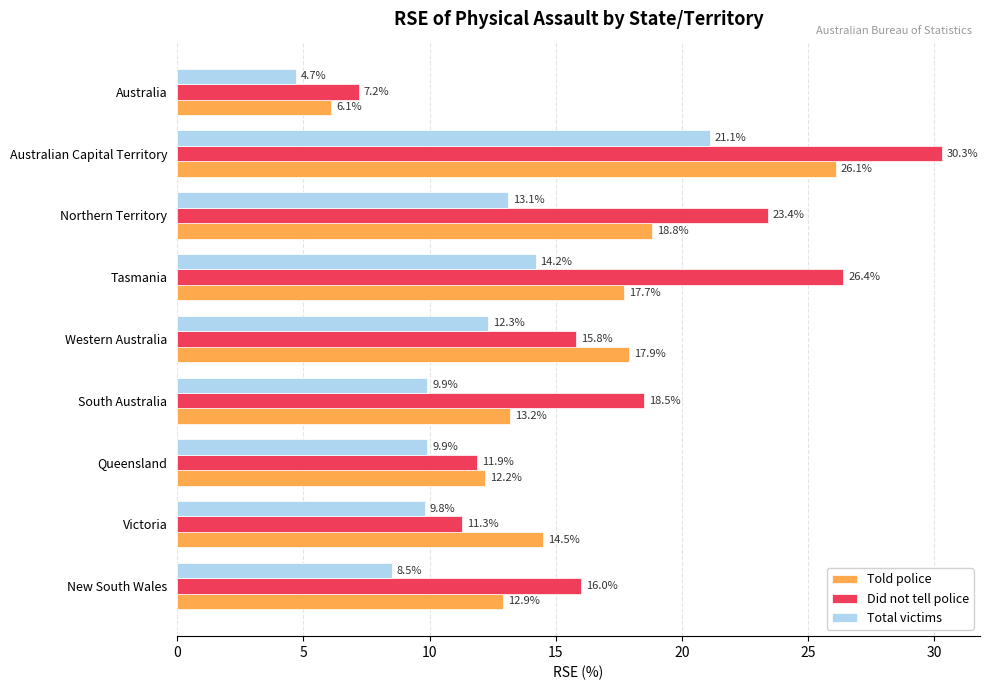

The Did not tell police series shows 30.3 at Australian Capital Territory. True or false?

True